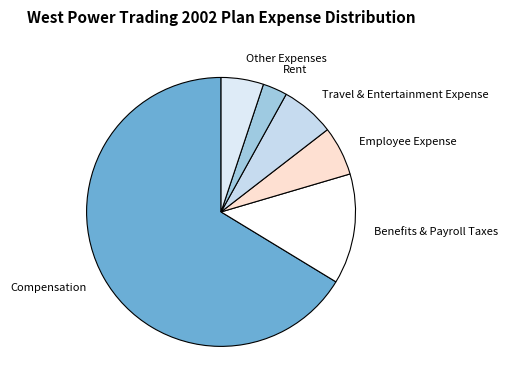

Count the number of slices in the pie.

6